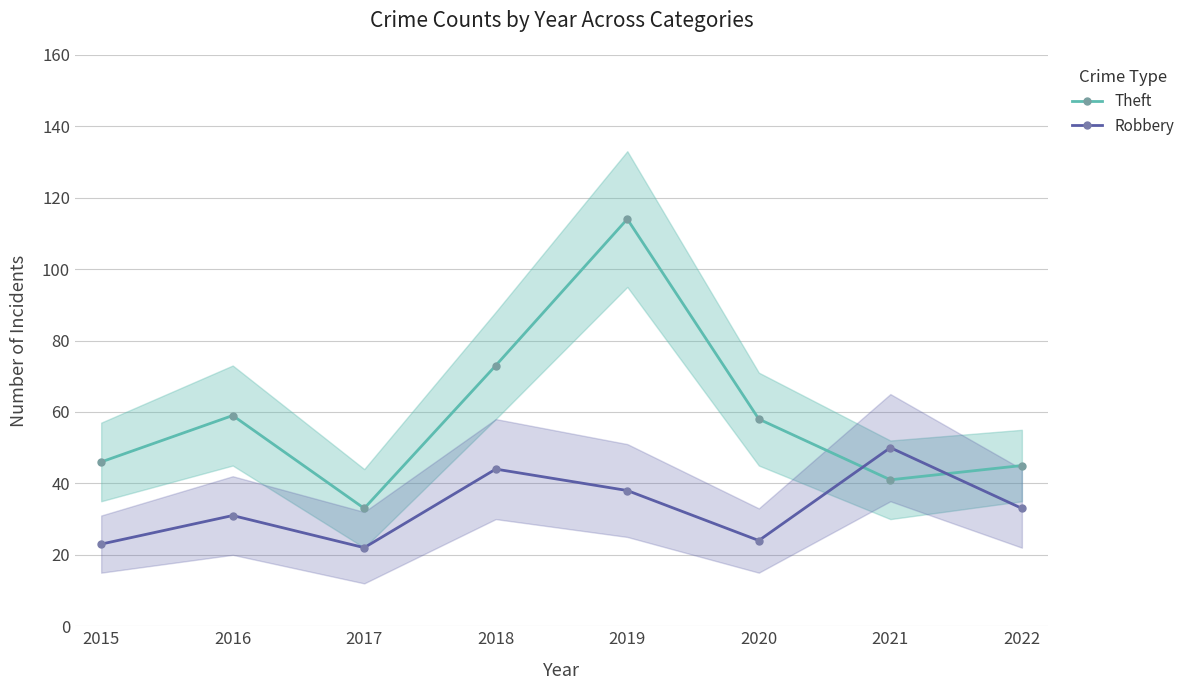

What is the total value across all series at 2018?

117